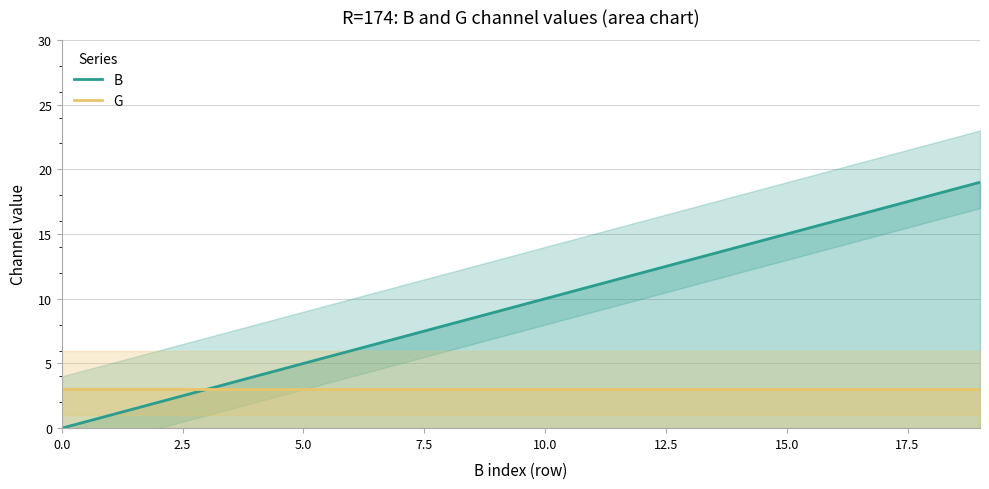

How many positive values does the B series have?

19